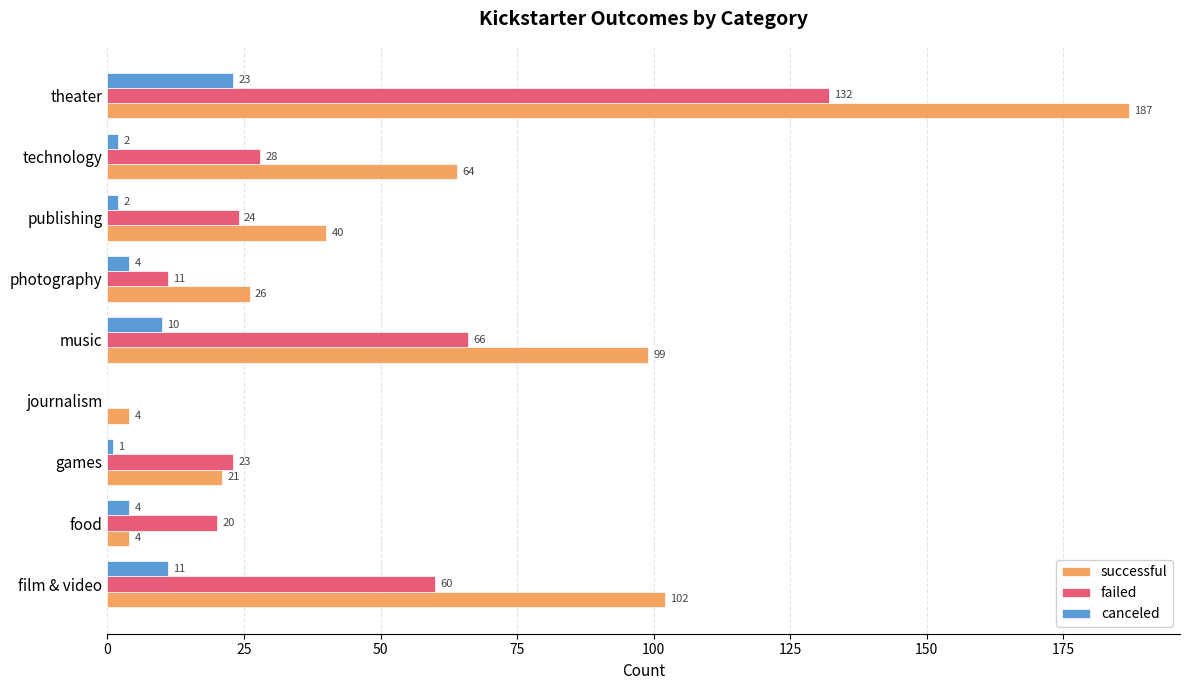

Which series changed the most between music and theater?

successful